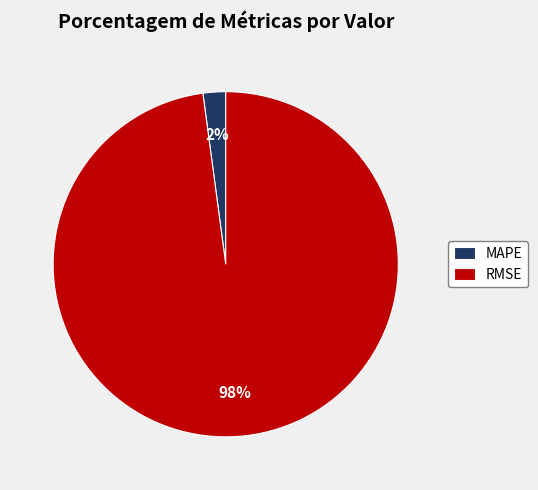

To the nearest percent, what is the average slice percentage?

50%